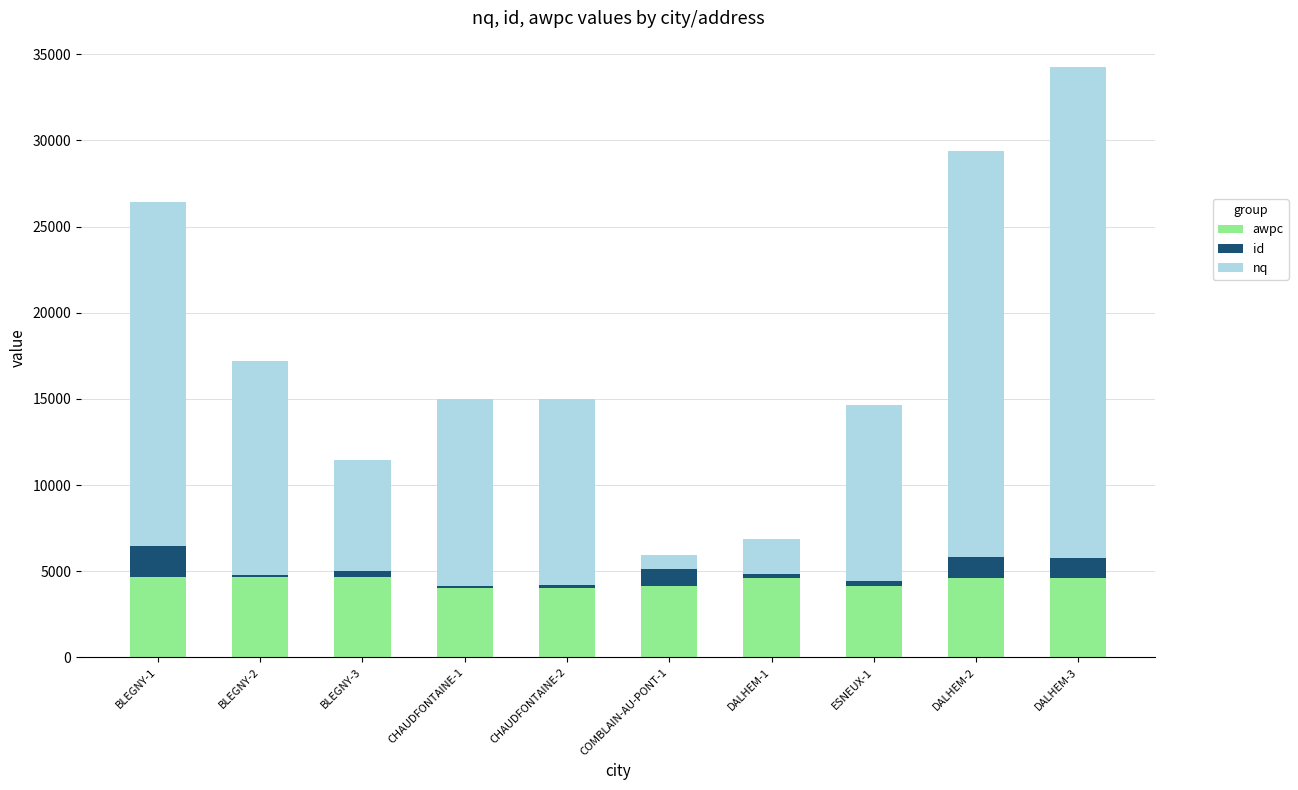

What is the sum of all awpc values?

44239